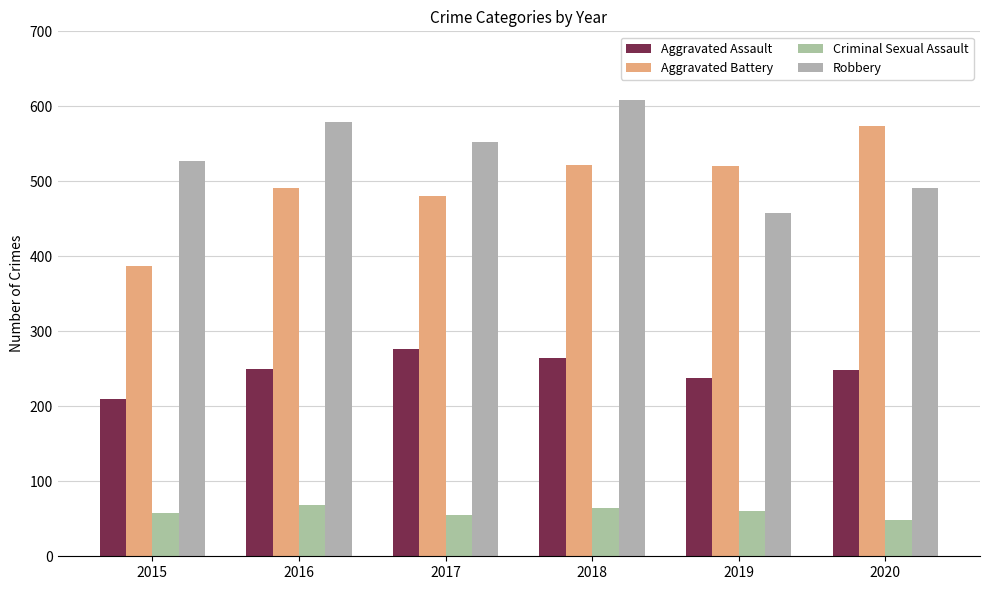

True or false: Criminal Sexual Assault has a value of 65 at 2018.

True